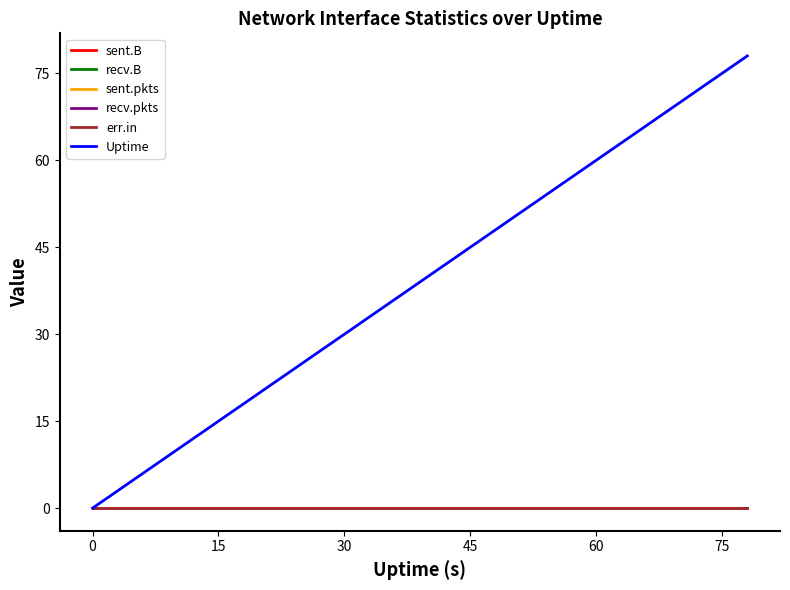

Does the chart have visible grid lines?

No